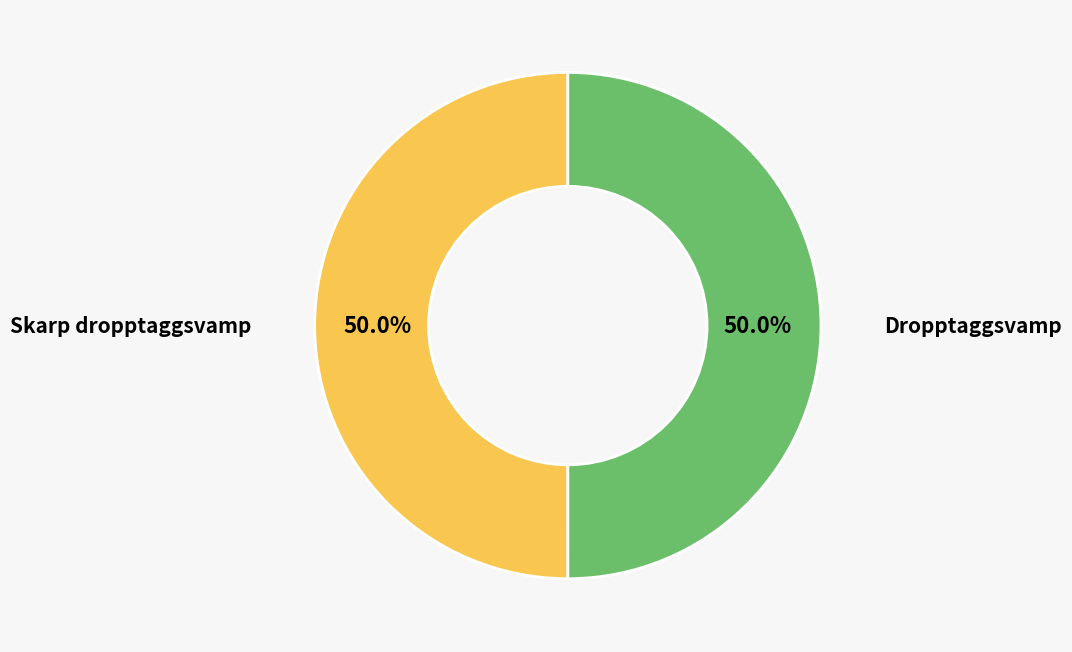

What is the ratio of the value at Skarp dropptaggsvamp to the value at Dropptaggsvamp?

1.0